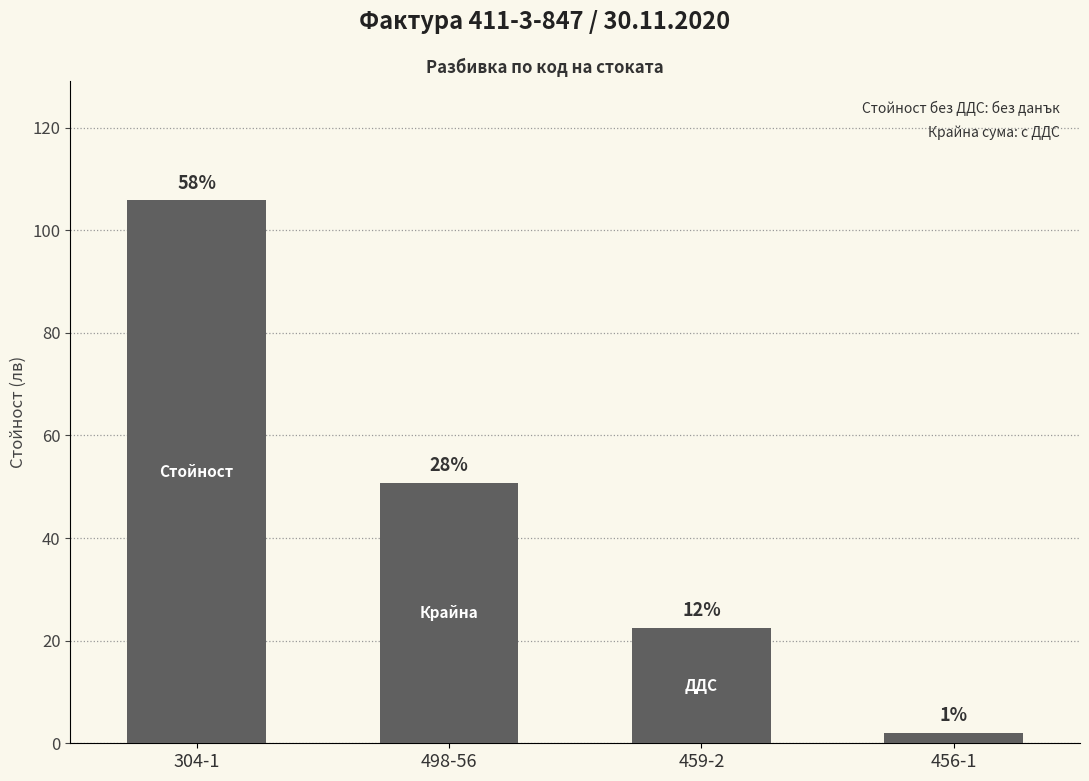

Reading left to right, transcribe all the data shown in this chart.

304-1=105.8	498-56=50.7	459-2=22.5	456-1=2.1